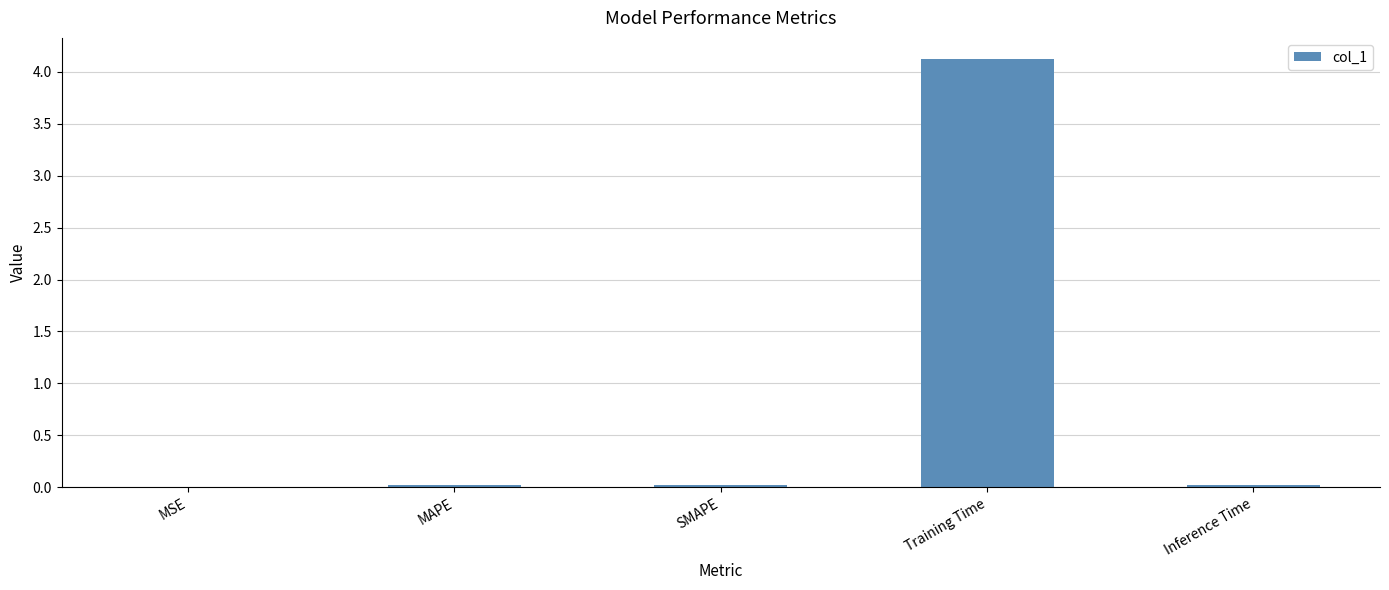

True or false: the data shows 4.1 at Training Time.

True